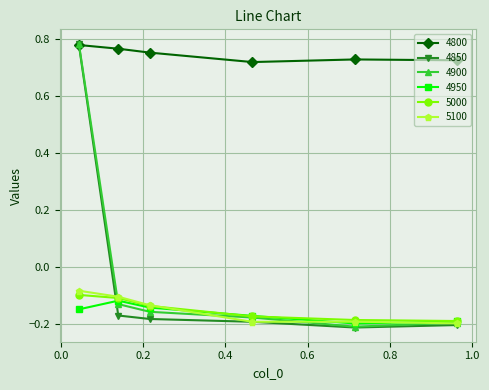

After their last crossing, which series has the higher values: 4850 or 4800?

4800